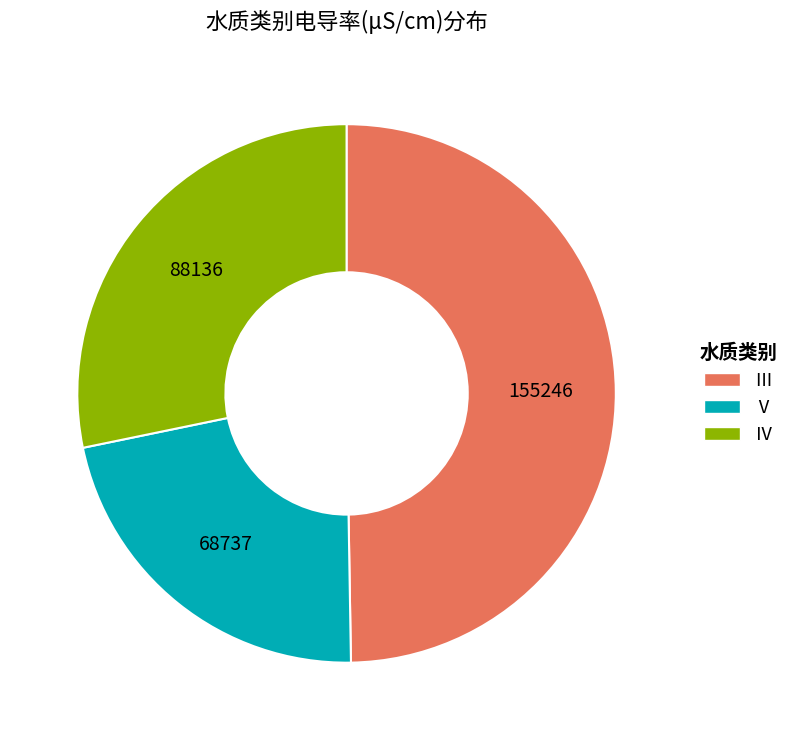

Is there a majority slice in this chart?

No